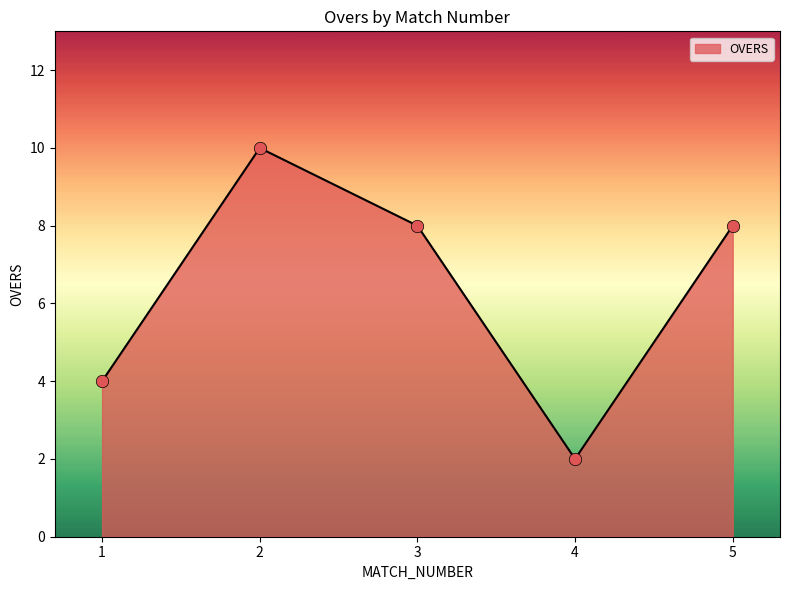

What is the change in value from 2 to 4?

-8